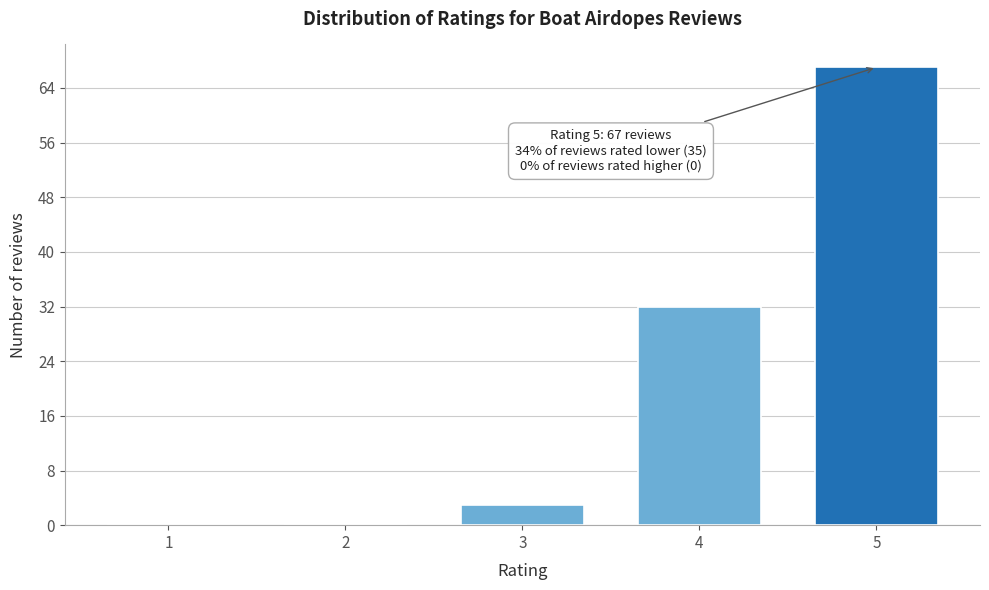

Reading right to left, transcribe all the data shown in this chart.

5=67	4=32	3=3	2=0	1=0